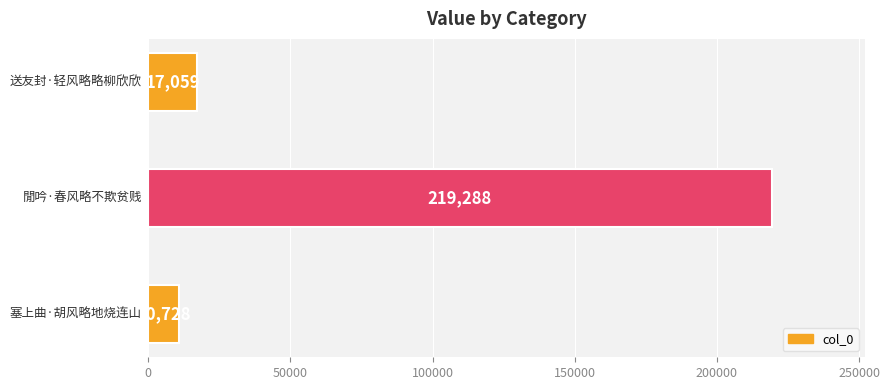

What is the smallest value displayed?

10728